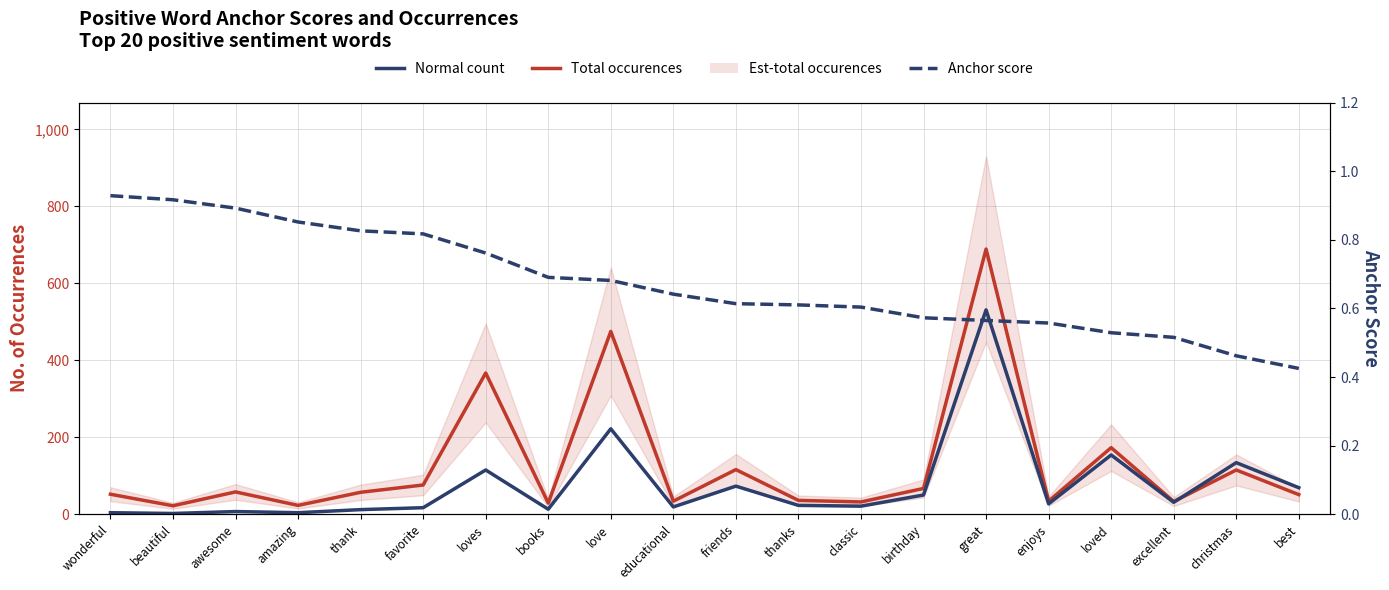

What is the difference between the second highest and second lowest values in the Normal count series?

218.0